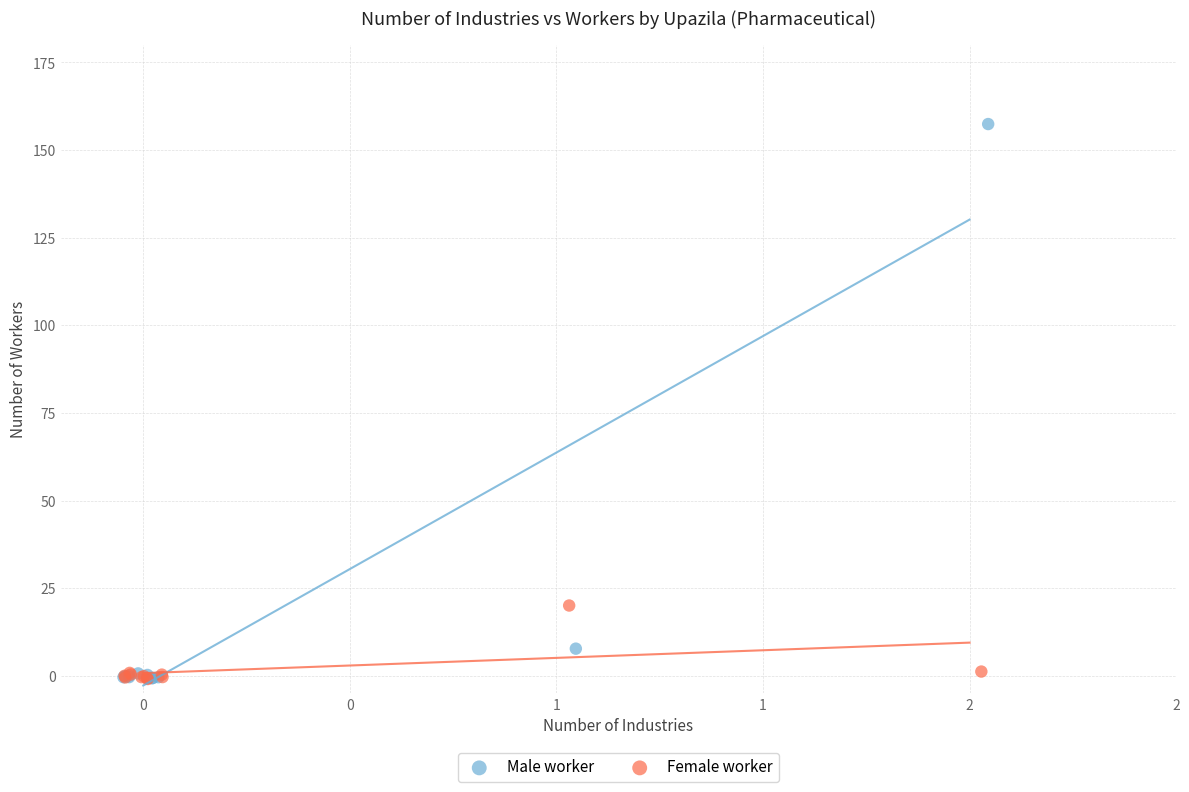

What are all the series names shown in the legend?

Male worker, Female worker